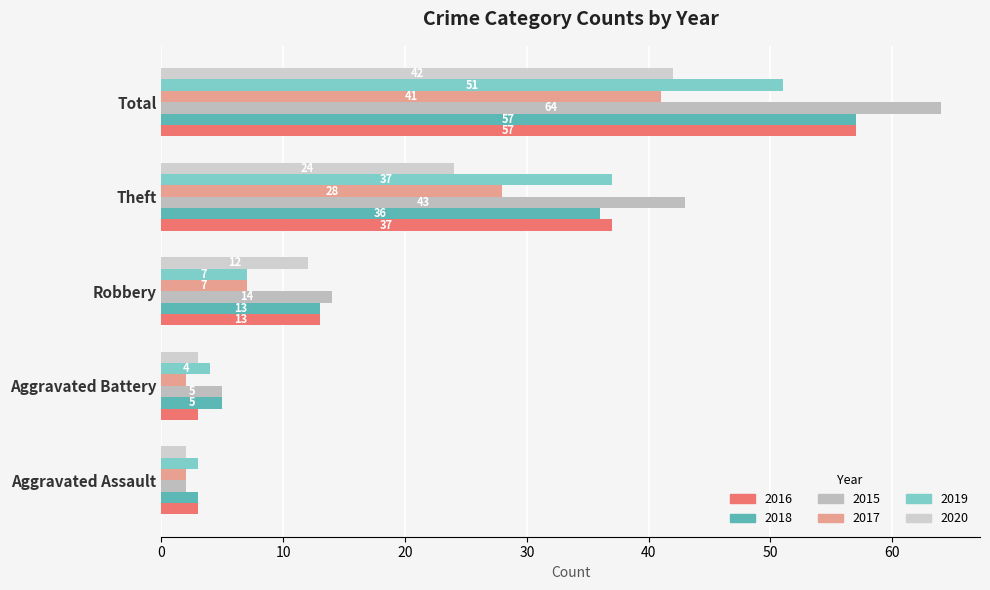

How many values in the 2018 series are below 13?

2